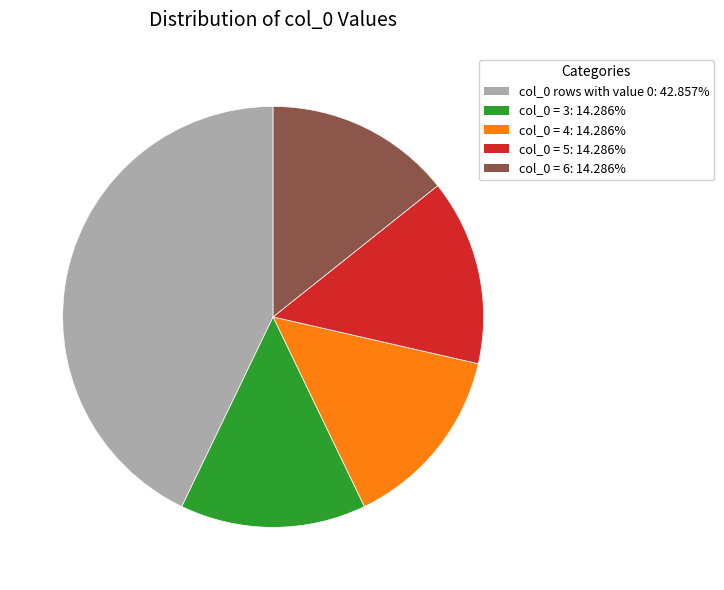

Is there any slice that represents more than half of the pie?

No